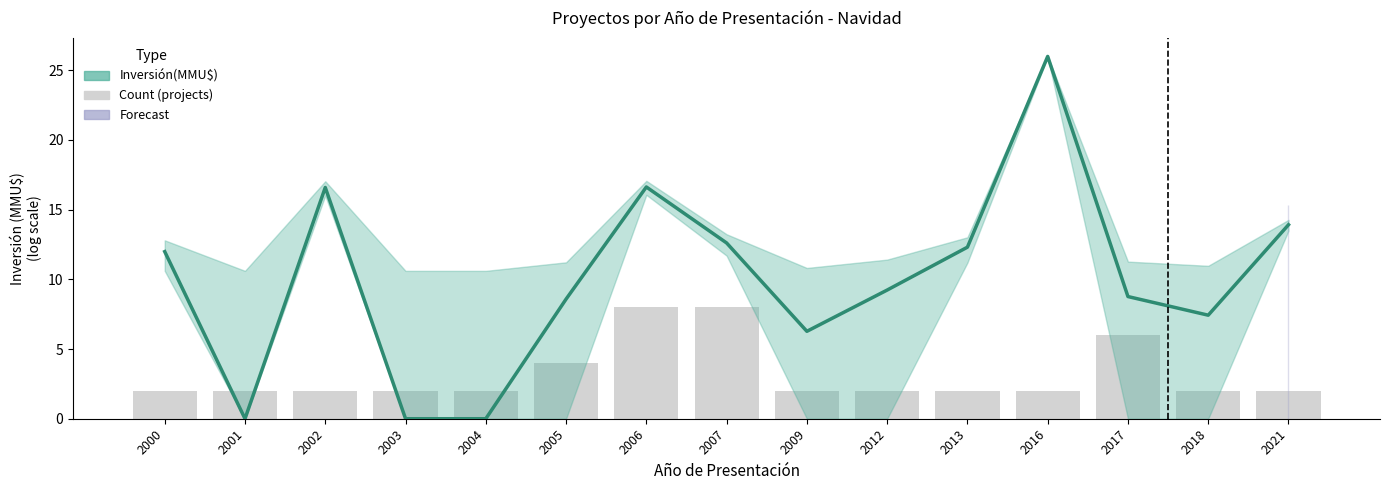

Which series has the widest spread of values?

Inversión(MMU$)